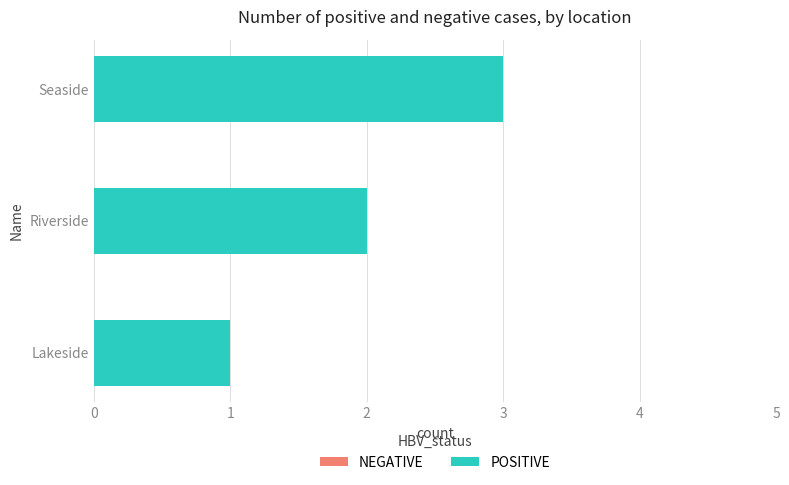

At Riverside, list the series in order from smallest to largest.

NEGATIVE, POSITIVE